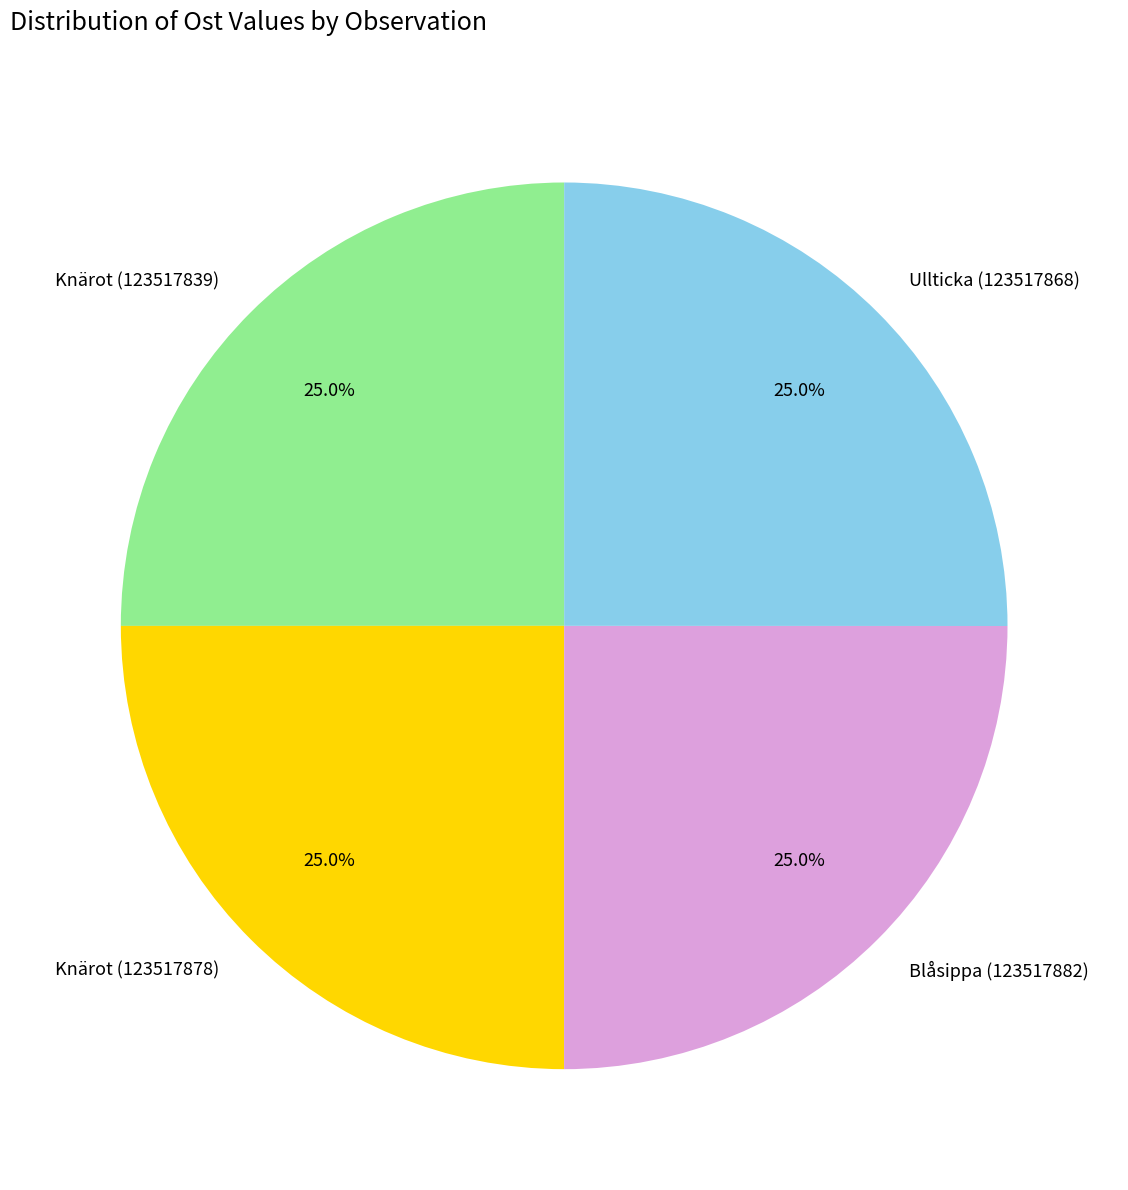

To the nearest percent, what portion does Knärot (123517839) represent?

25%